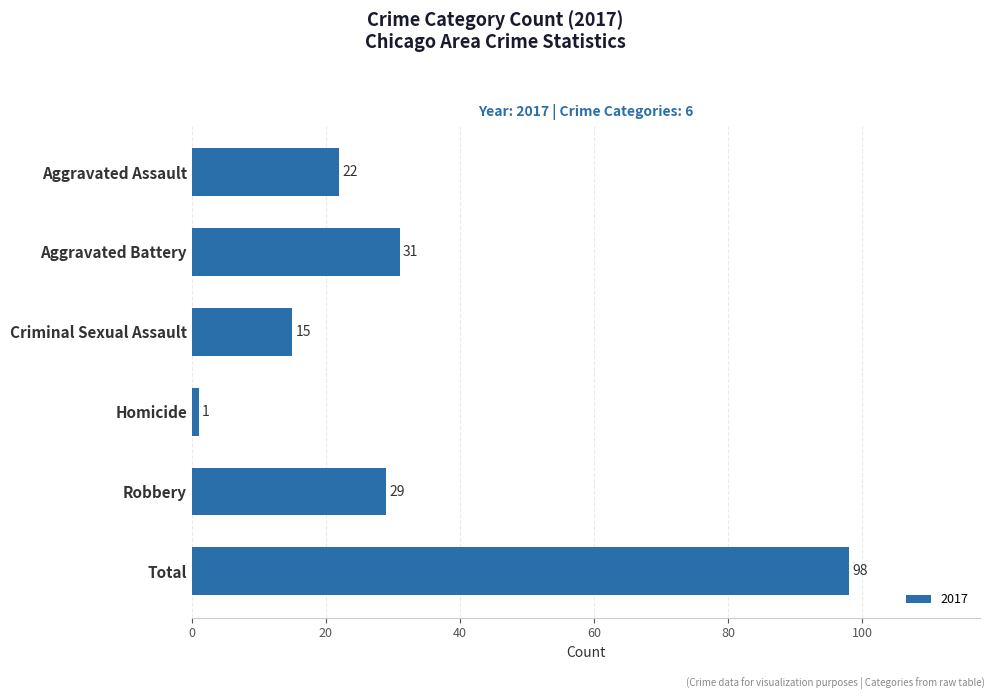

Reading bottom to top, extract all data points from this chart.

Total=98	Robbery=29	Homicide=1	Criminal Sexual Assault=15	Aggravated Battery=31	Aggravated Assault=22